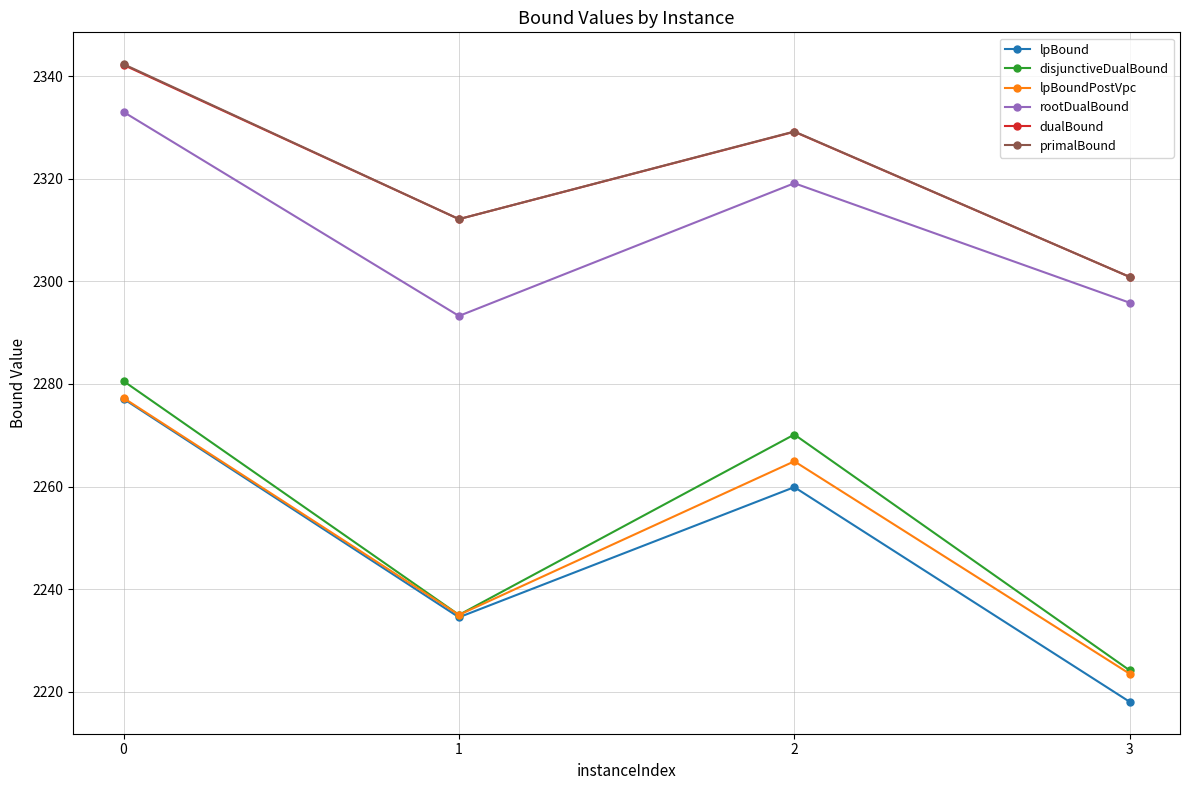

Where is the first local minimum for dualBound?

1